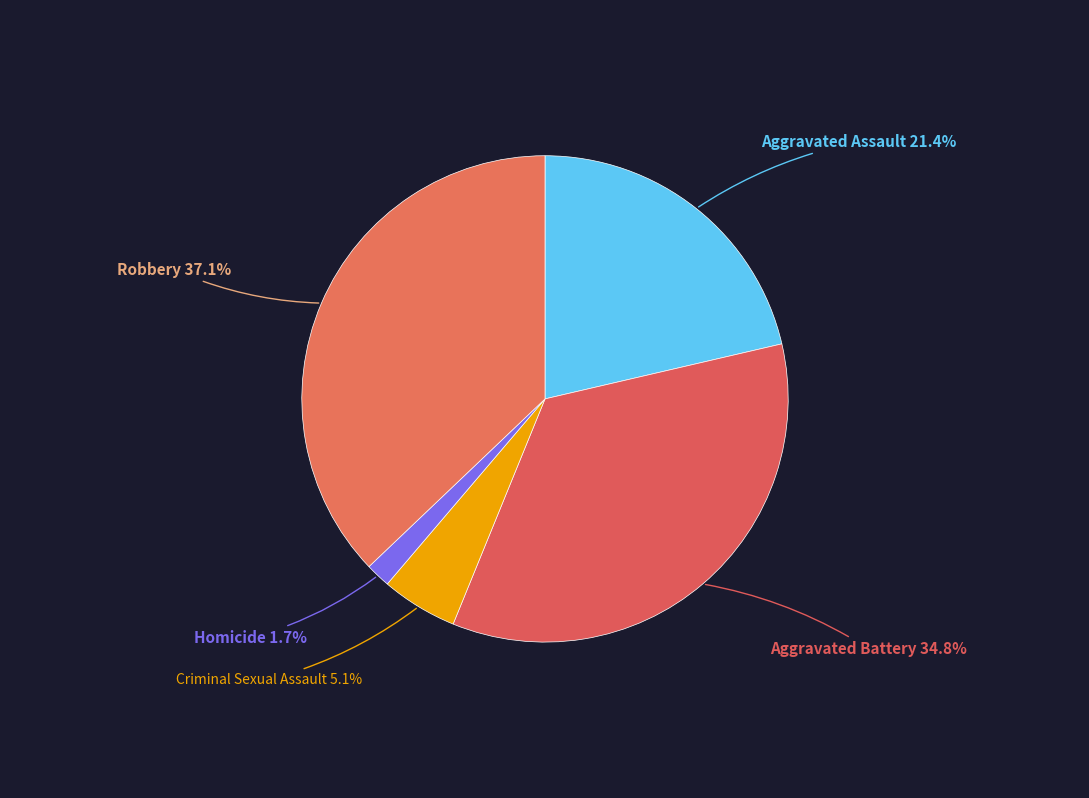

How many segments does this pie chart have?

5